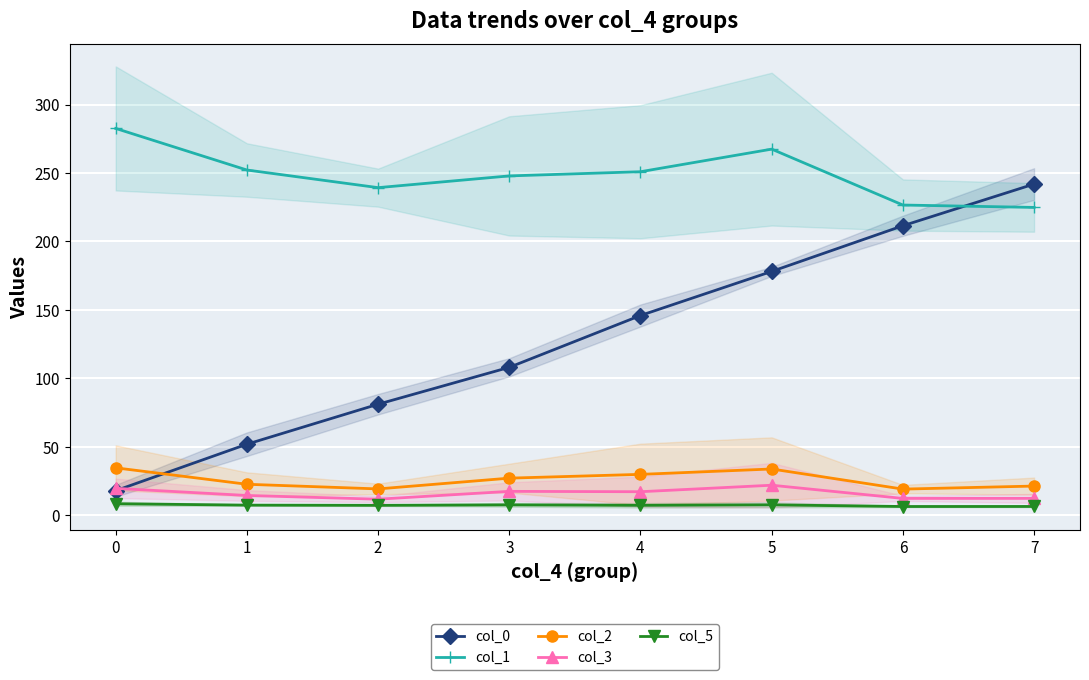

What are all the series names shown in the legend?

col_0, col_1, col_2, col_3, col_5